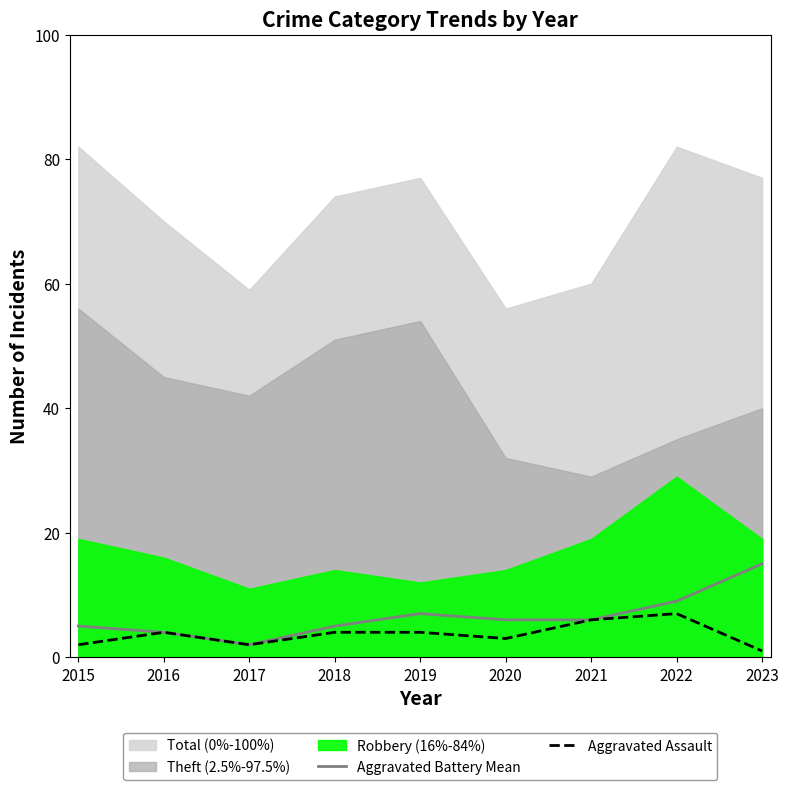

What is the difference between the maximum and second lowest values in the Aggravated Battery Mean series?

11